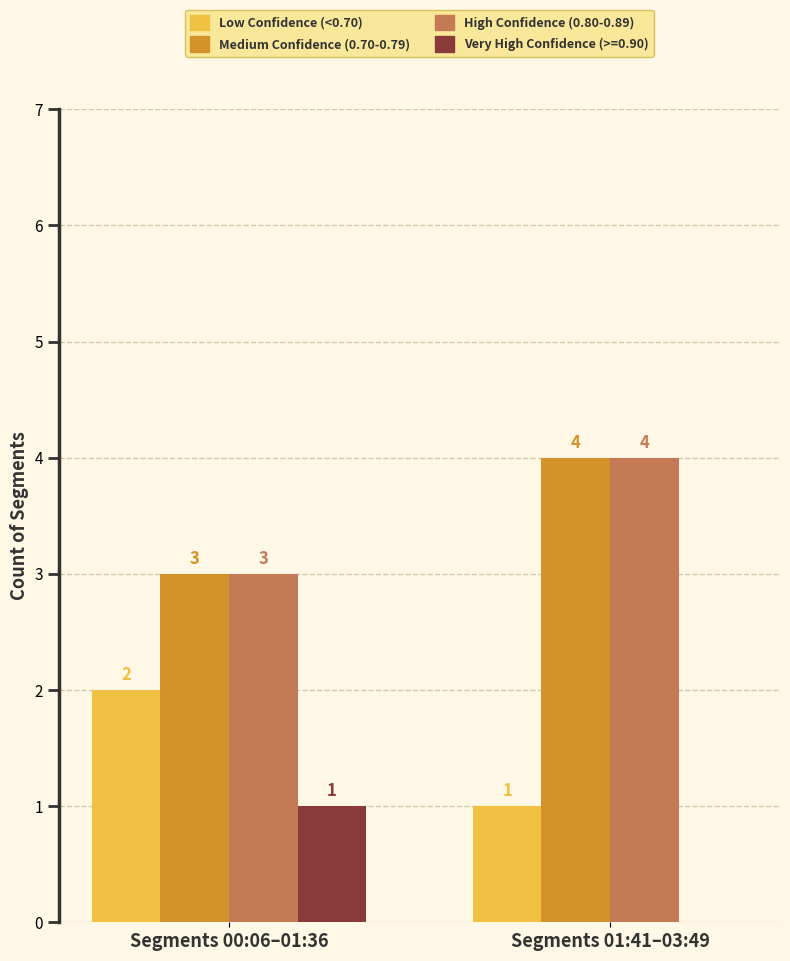

What are all the series names shown in the legend?

Low Confidence (<0.70), Medium Confidence (0.70-0.79), High Confidence (0.80-0.89), Very High Confidence (>=0.90)